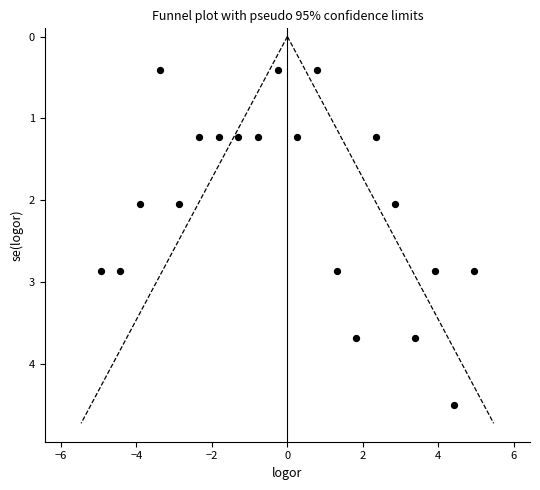

What is the range of X values (max minus min)?

9.9